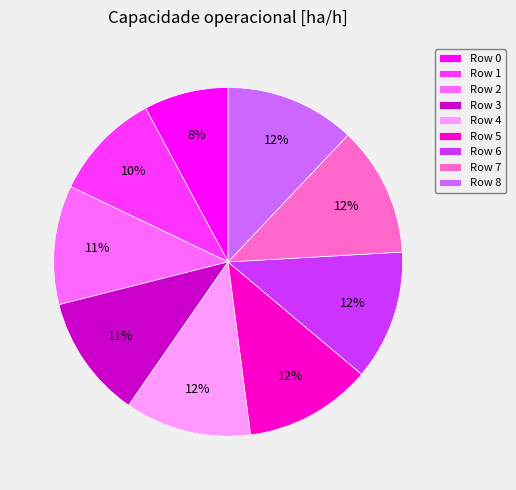

Do Row 8 and Row 0 together represent more than half of the pie?

No